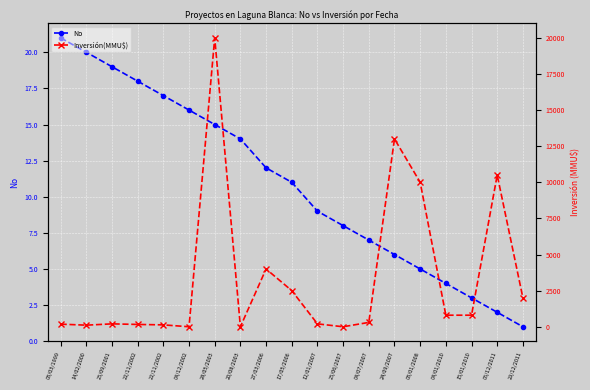

What is the difference between the maximum and minimum values in the No series?

20